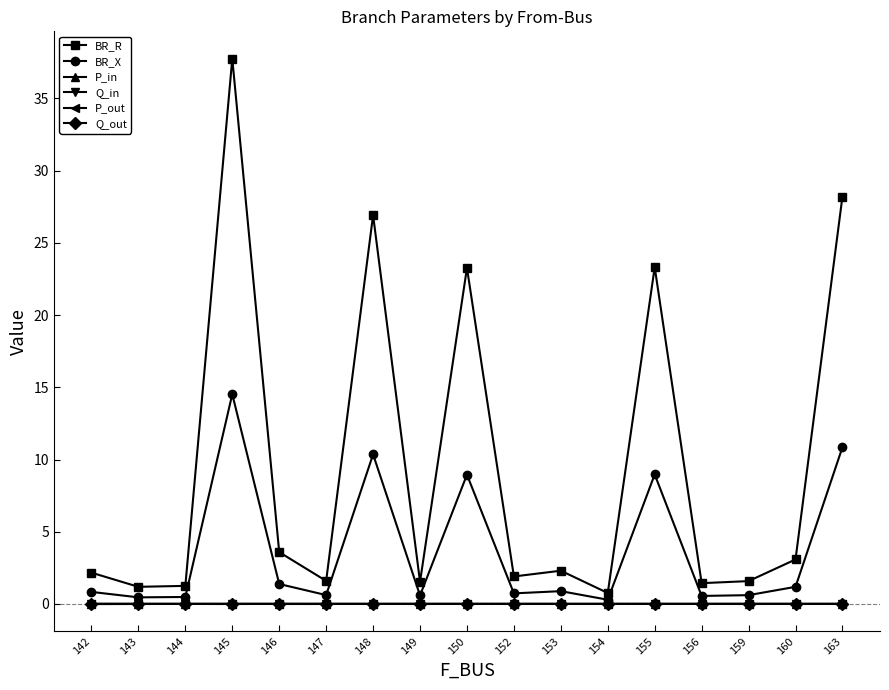

What are all the series names shown in the legend?

BR_R, BR_X, P_in, Q_in, P_out, Q_out